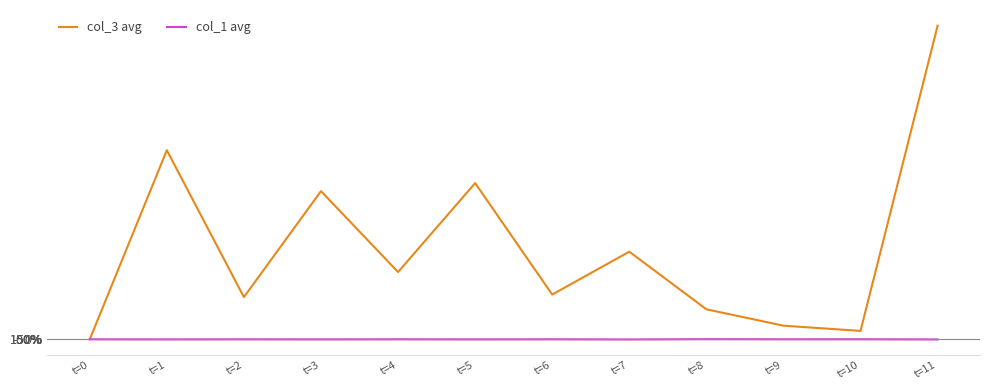

What is the spread (max minus min) of values at t=2?

16302.9